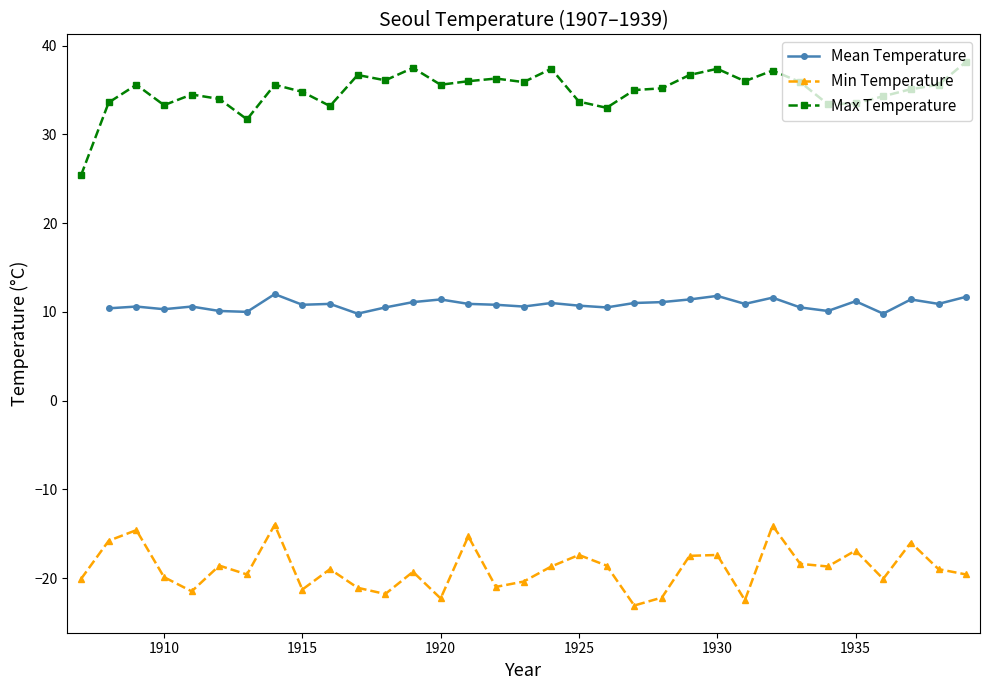

What is the maximum value for Min Temperature?

-14.0